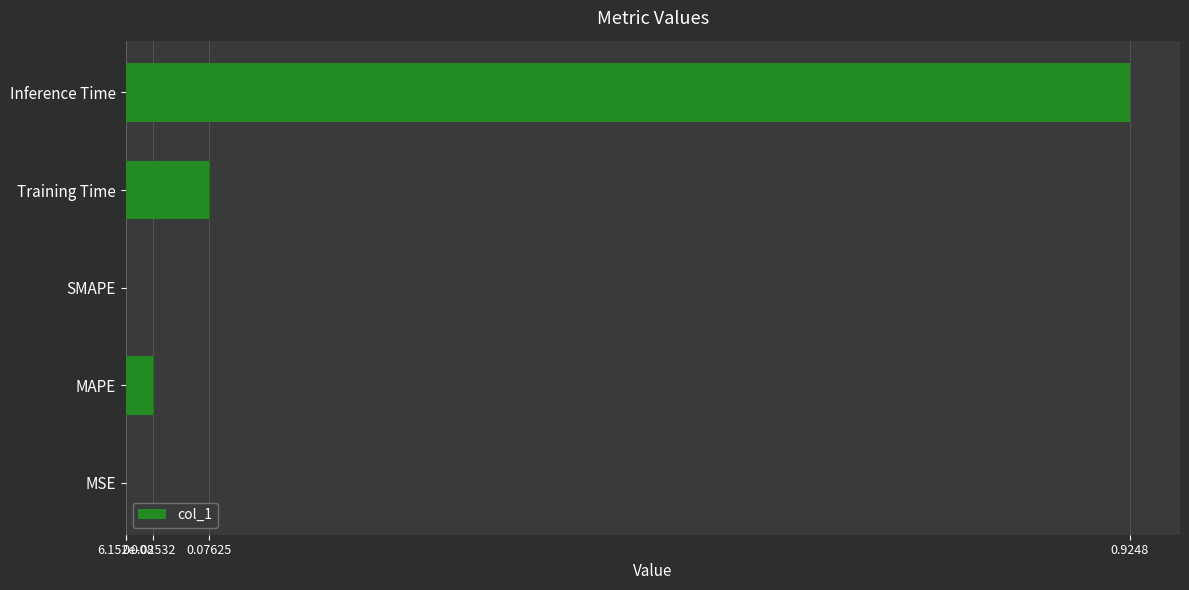

What is the difference between the second highest and second lowest values?

0.1